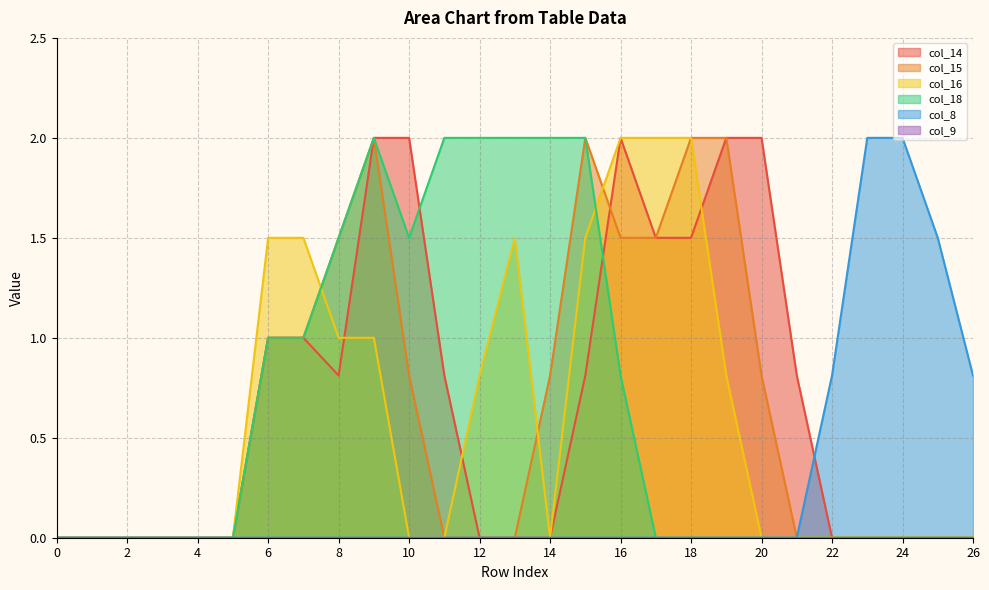

Which series has the largest range (max minus min)?

col_14